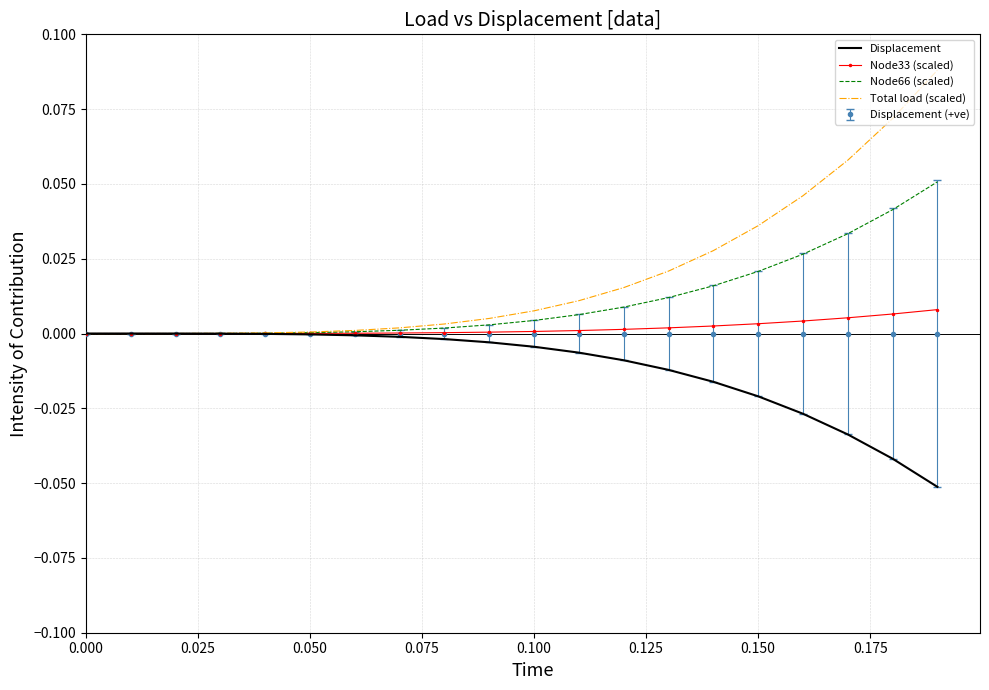

Which series has the largest total across all categories?

Total load (scaled)